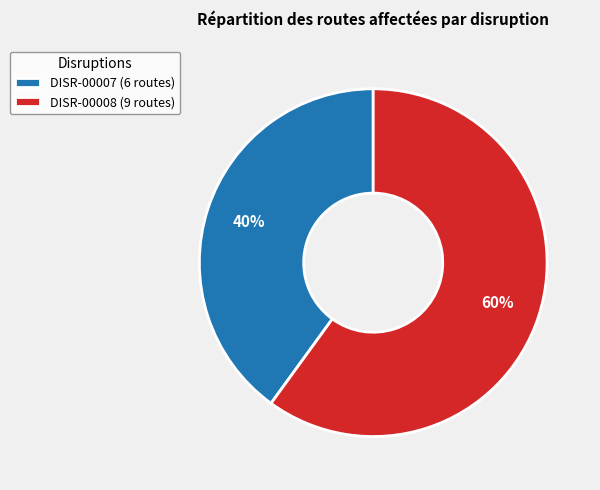

Which category has the smallest portion of the pie?

DISR-00007